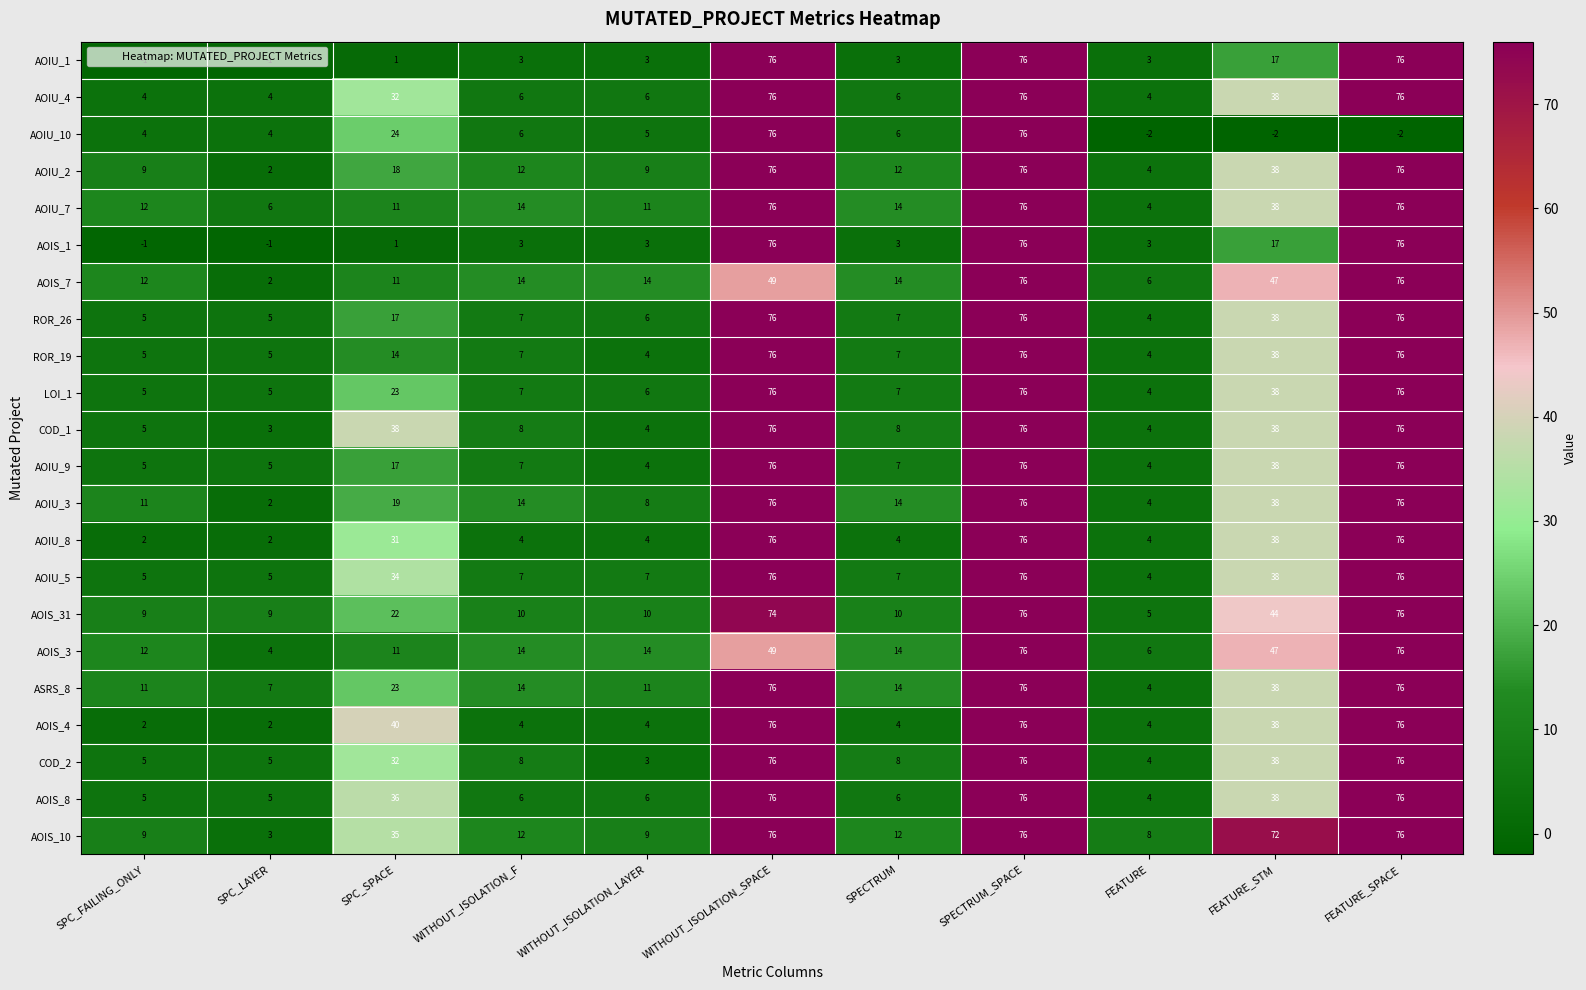

Where does the AOIU_2 series first go above 12?

SPC_SPACE